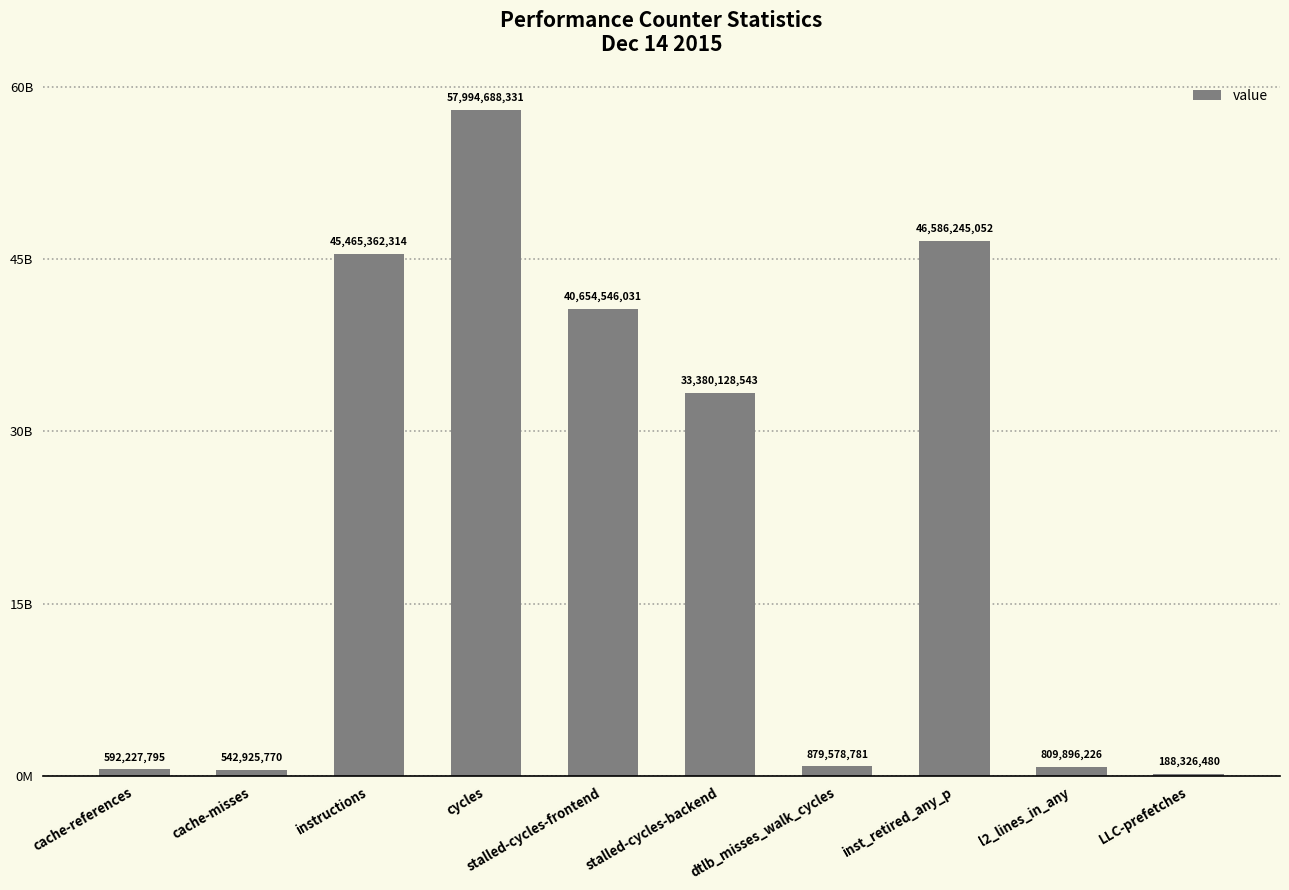

What value does the data have at dtlb_misses_walk_cycles, to the nearest 50?

879578800